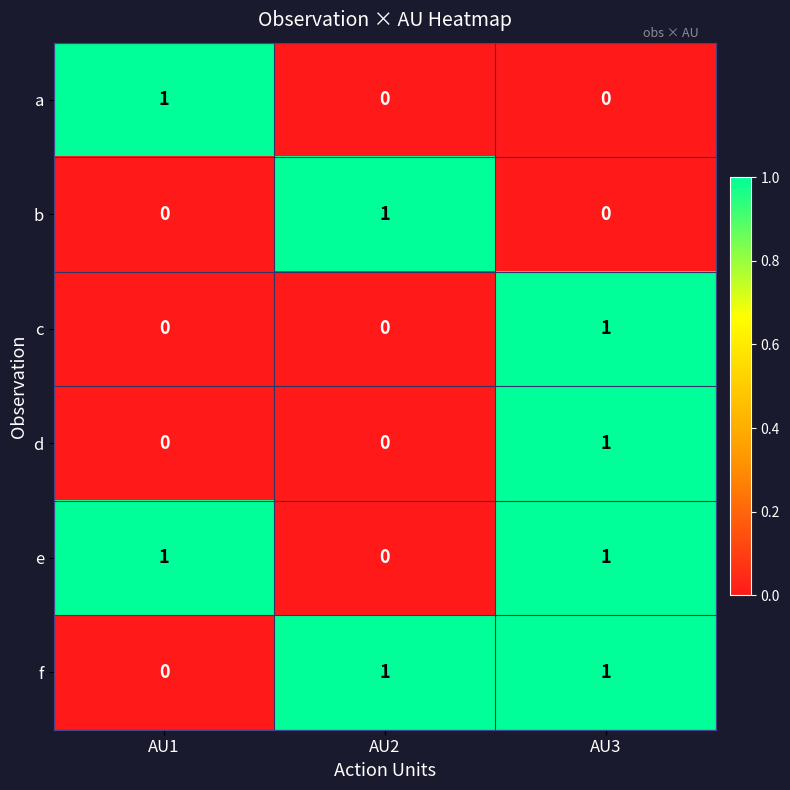

How many d values are between 0 and 1?

3